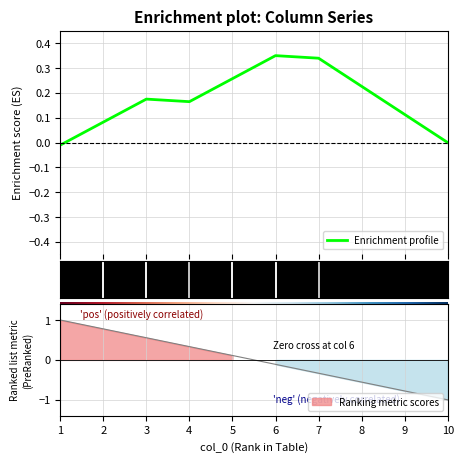

Reading left to right, transcribe all the data shown in this chart.

1=-0.0	2=0.1	3=0.2	4=0.2	5=0.3	6=0.3	7=0.3	8=0.2	9=0.1	10=-0.0